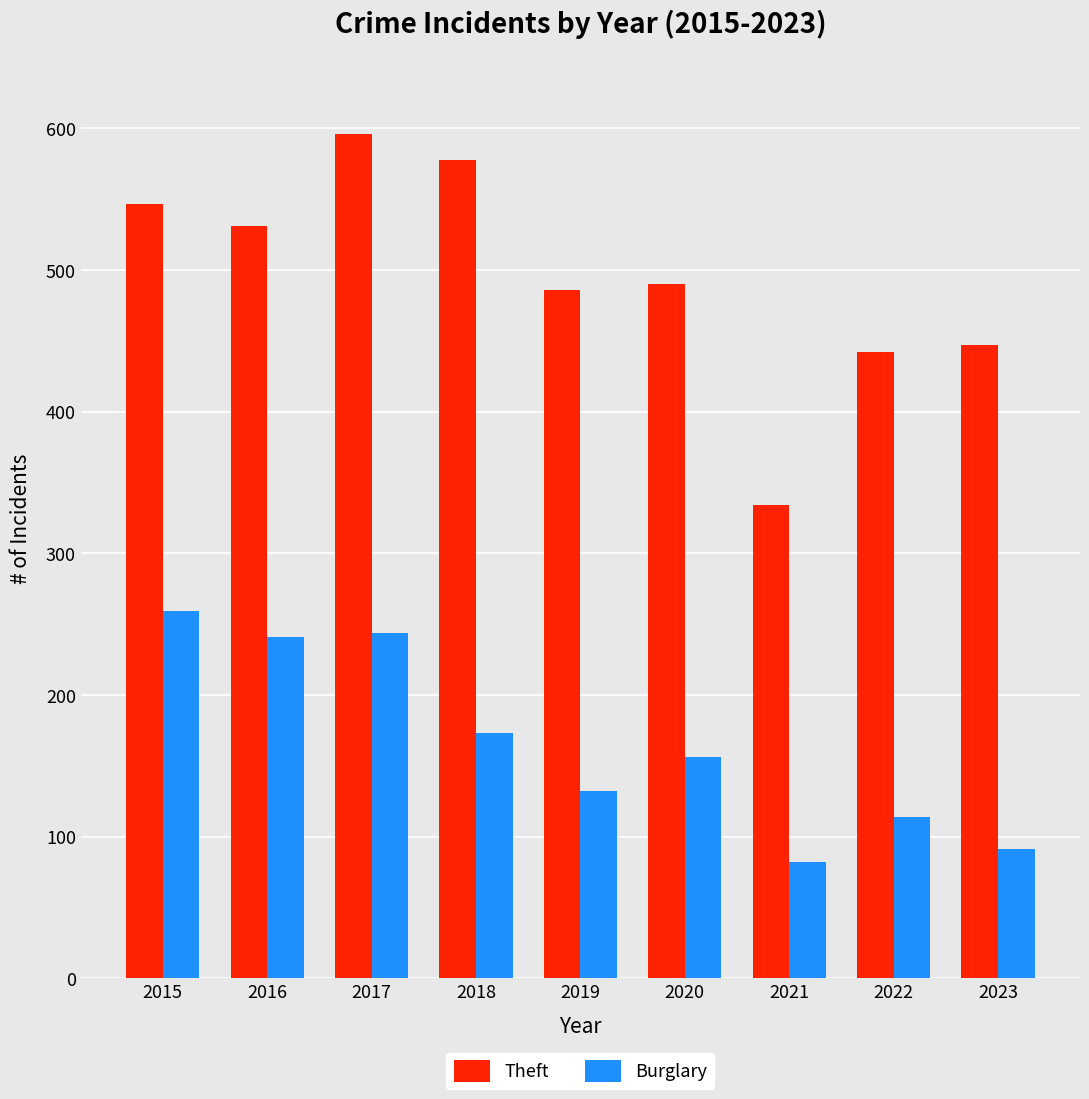

What is the difference between the Theft values at 2021 and 2016?

197